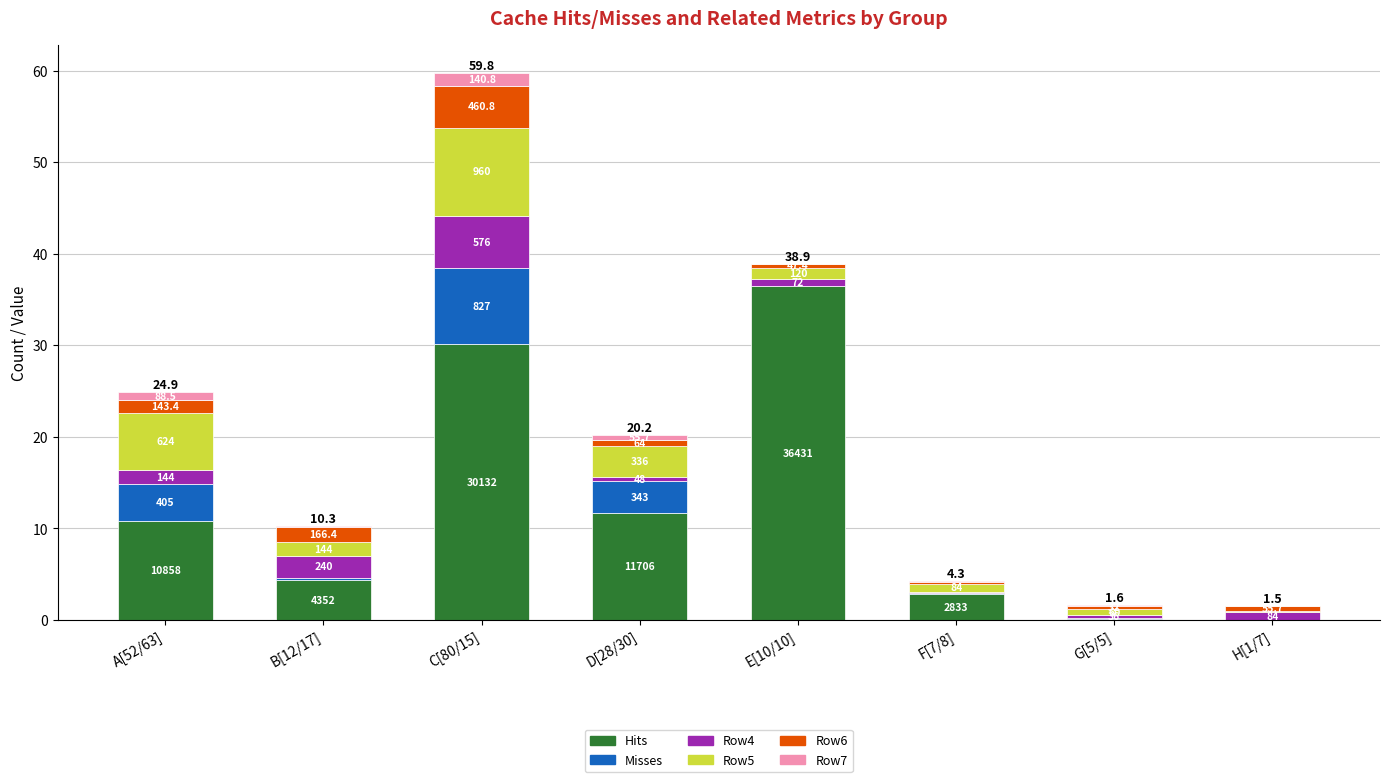

List the series in order of their peak value, highest first.

Hits, Row5, Misses, Row4, Row6, Row7